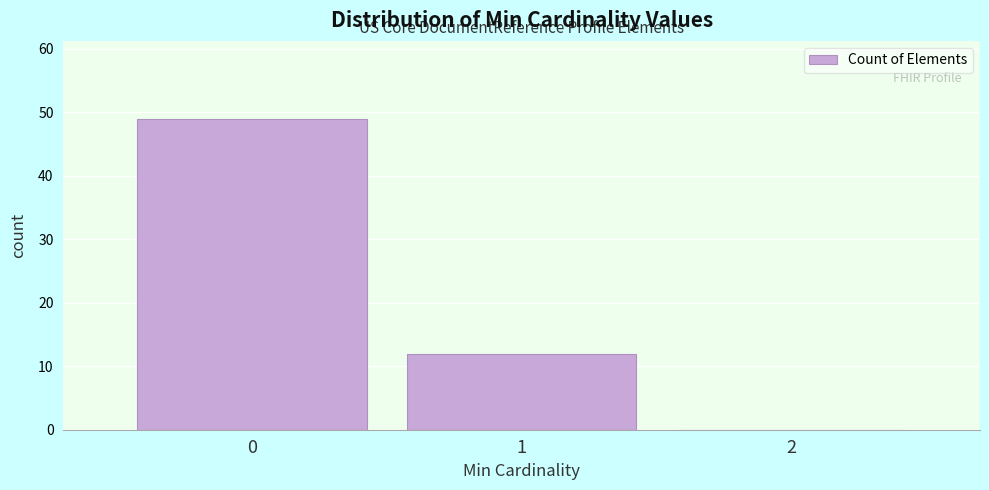

Reading left to right, list every bar in this chart as the range it spans on the x-axis followed by its height. The values are not printed on the chart, so give them approximately, as read against the axis.

-0.5 to 0.5: 49
0.5 to 1.5: 12
1.5 to 2.5: 0